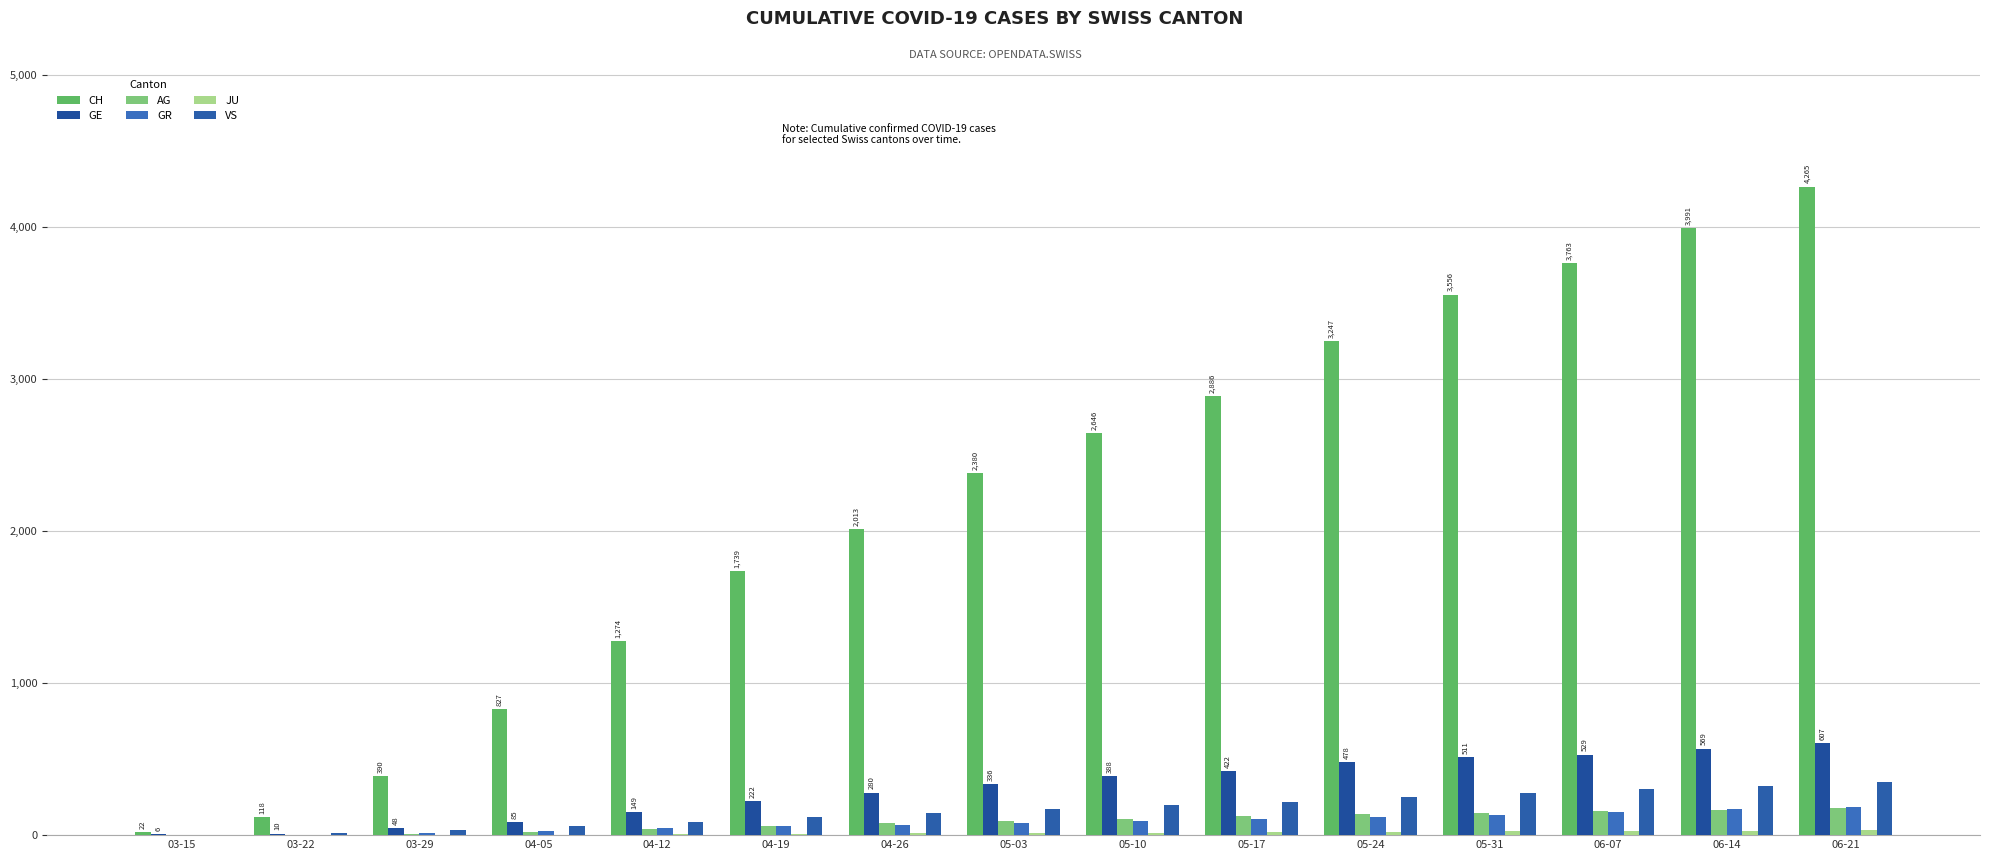

Count the number of categories in the chart.

15